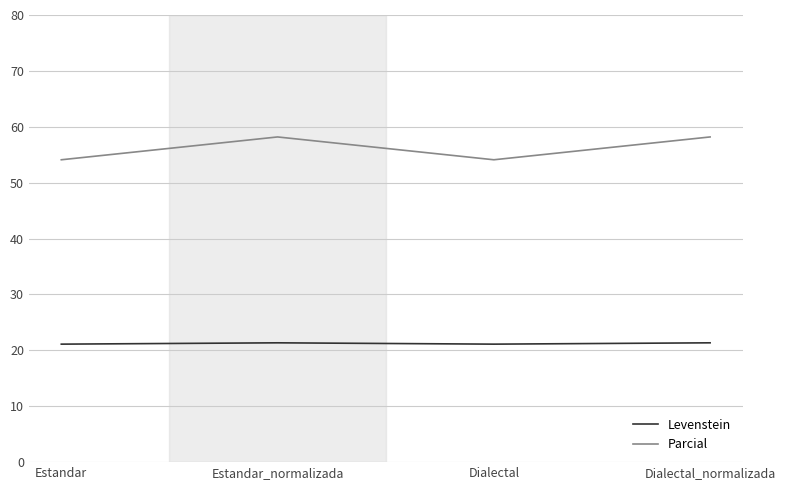

At Dialectal, list the series in order from smallest to largest.

Levenstein, Parcial